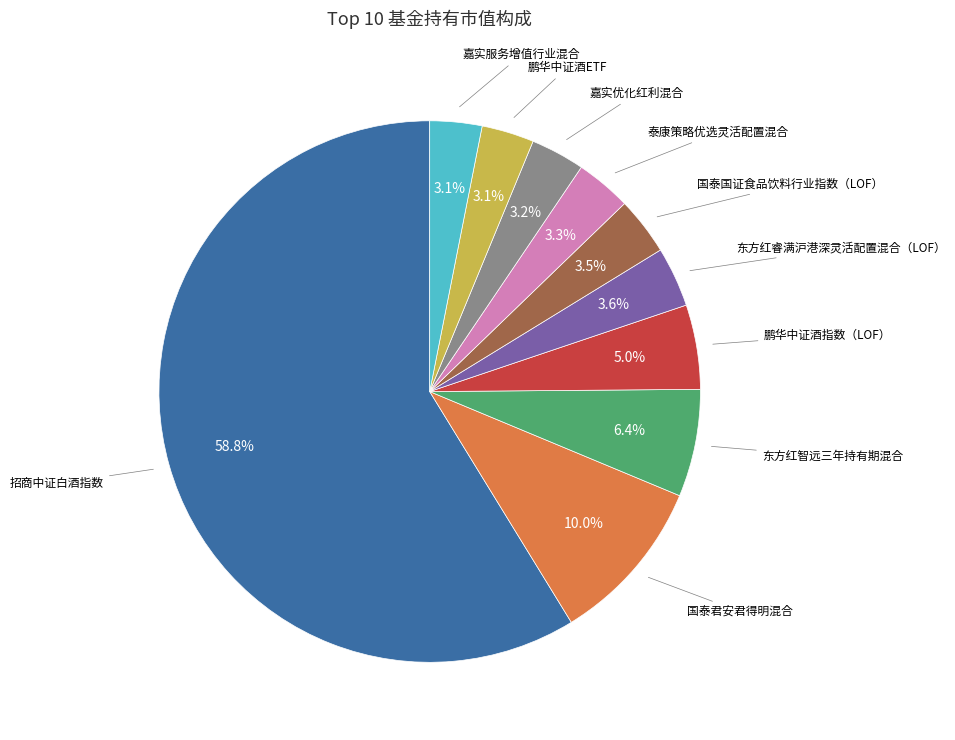

What is the majority slice?

招商中证白酒指数